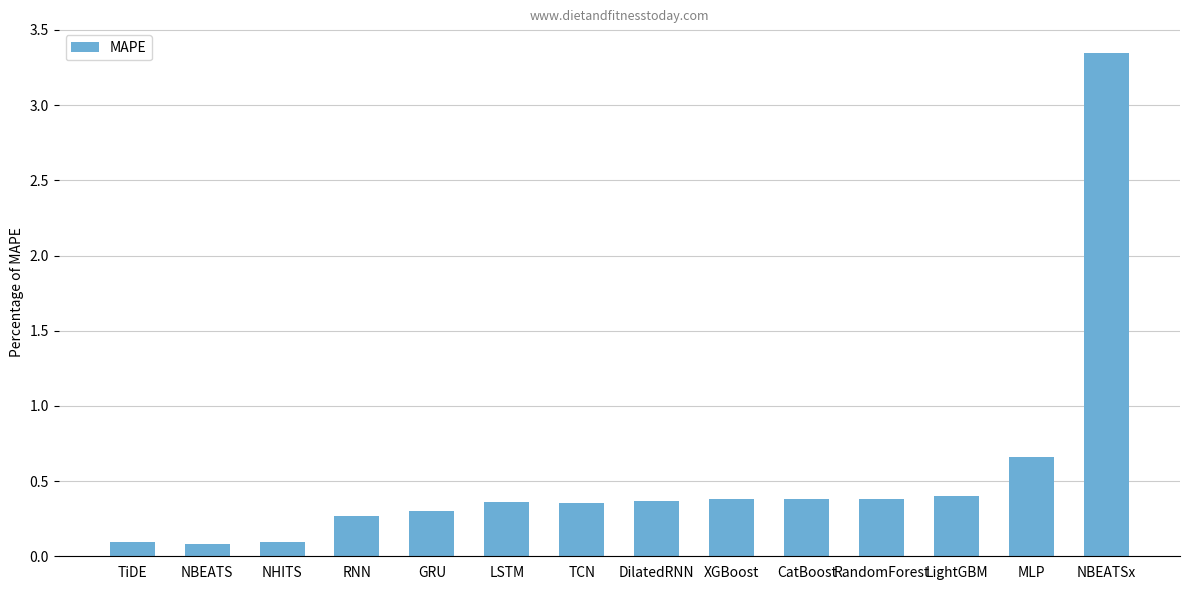

What is the sum of all values?

7.5